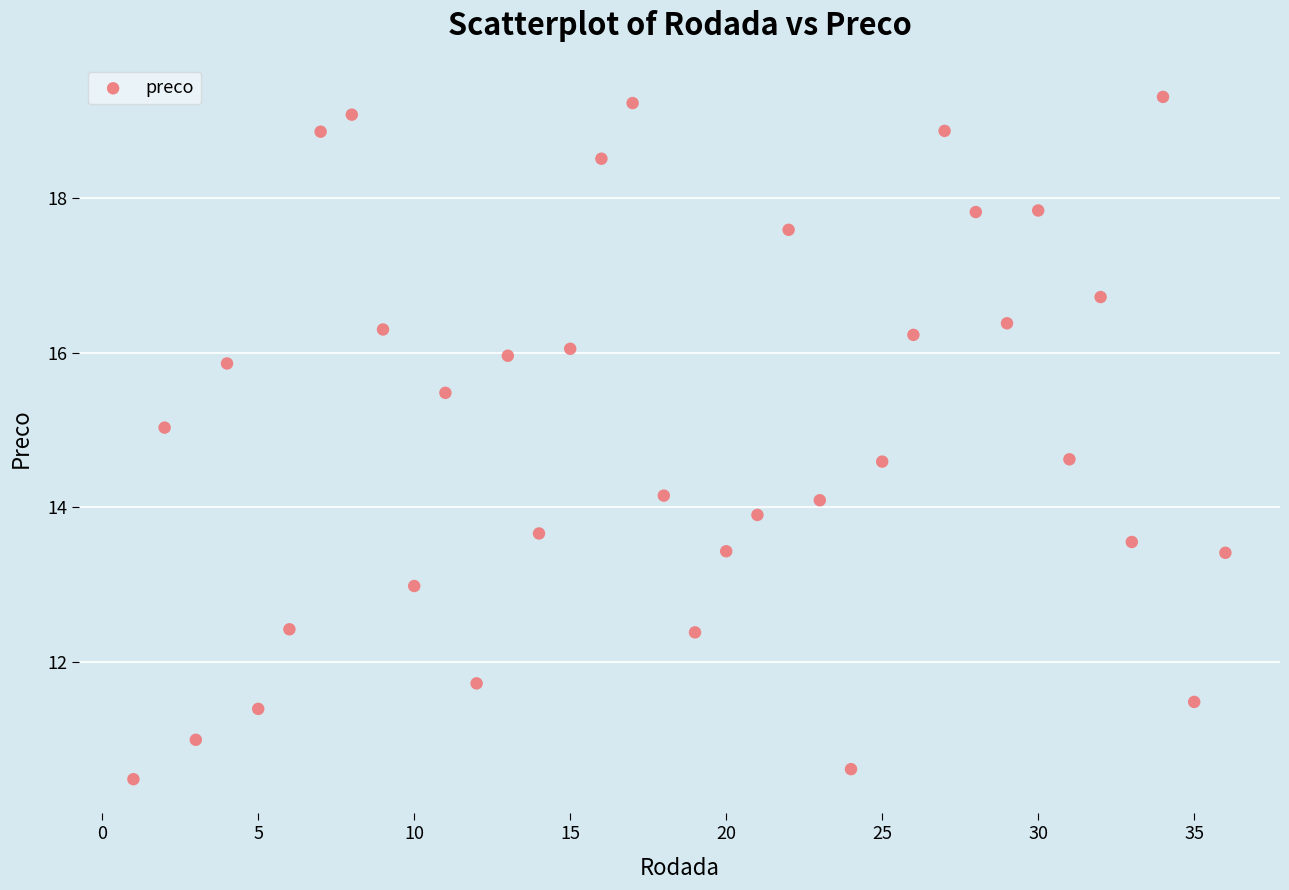

What is the range of X values (max minus min)?

35.0